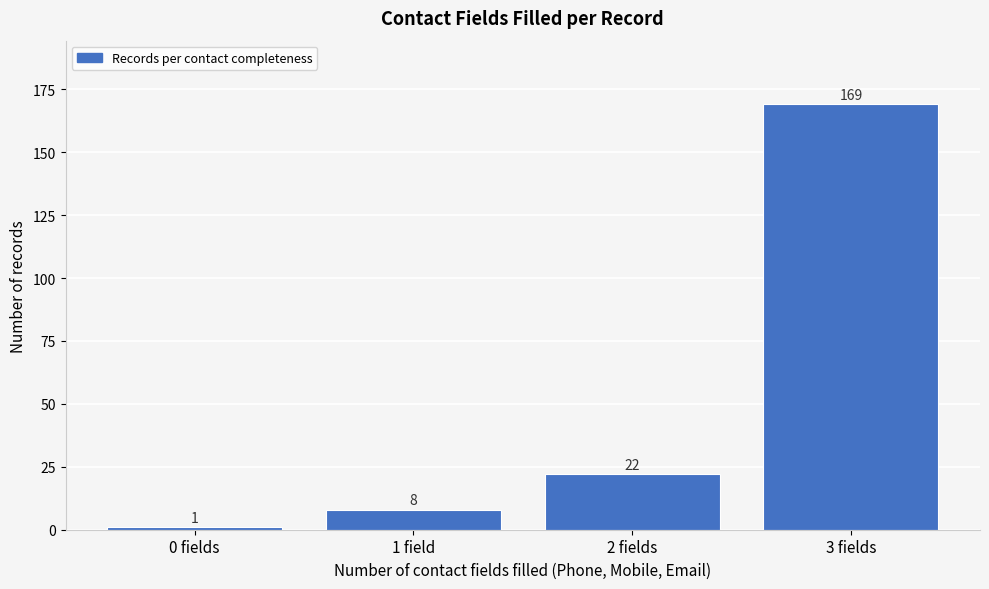

Reading left to right, transcribe all the data shown in this chart.

1	8	22	169